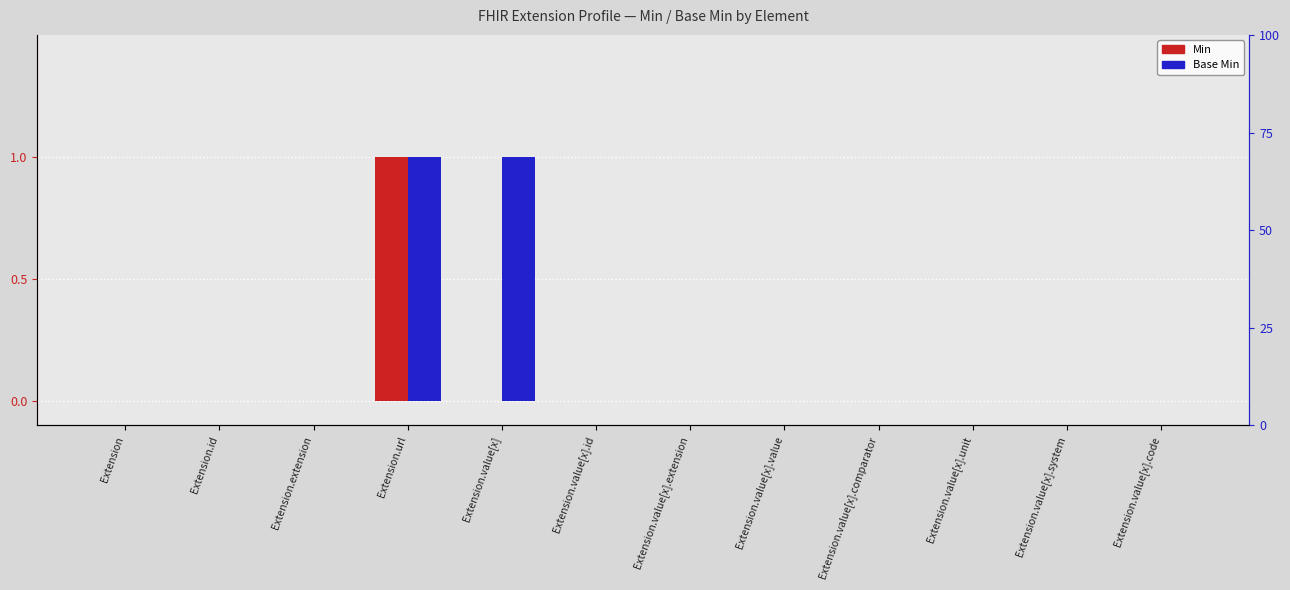

What are all the series names shown in the legend?

Min, Base Min